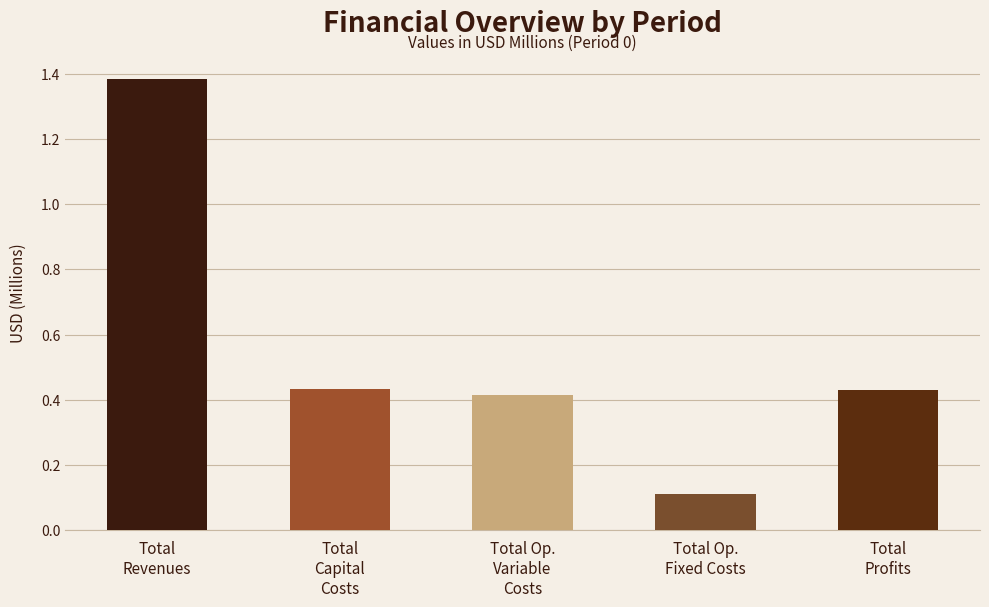

What is the average value?

0.6